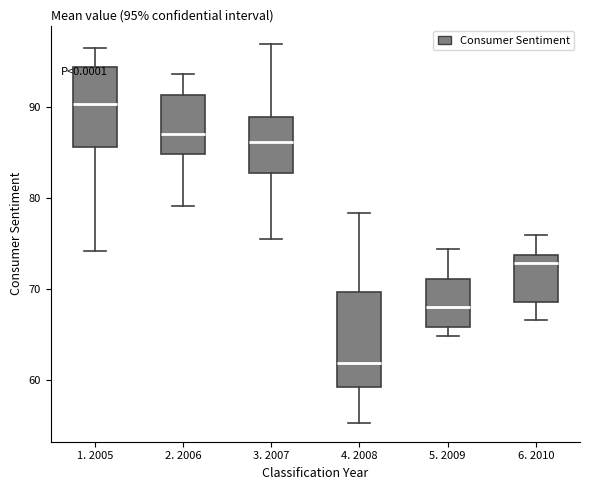

Which box has the lowest median line?

4. 2008